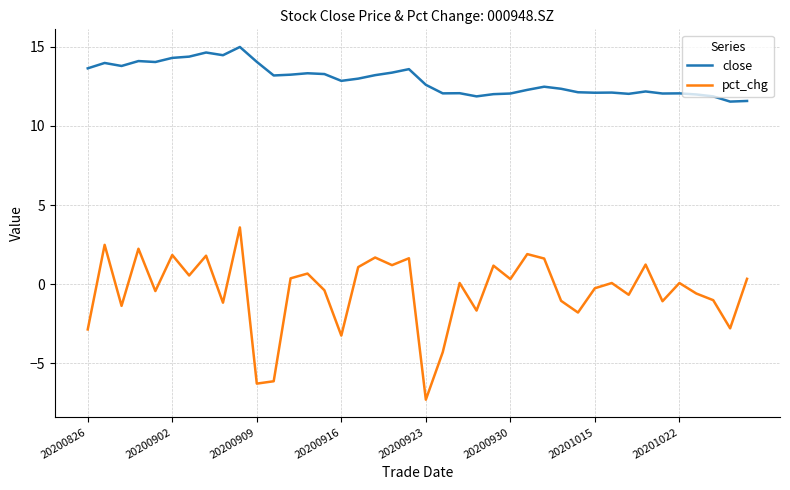

Which series has the largest total across all categories?

close